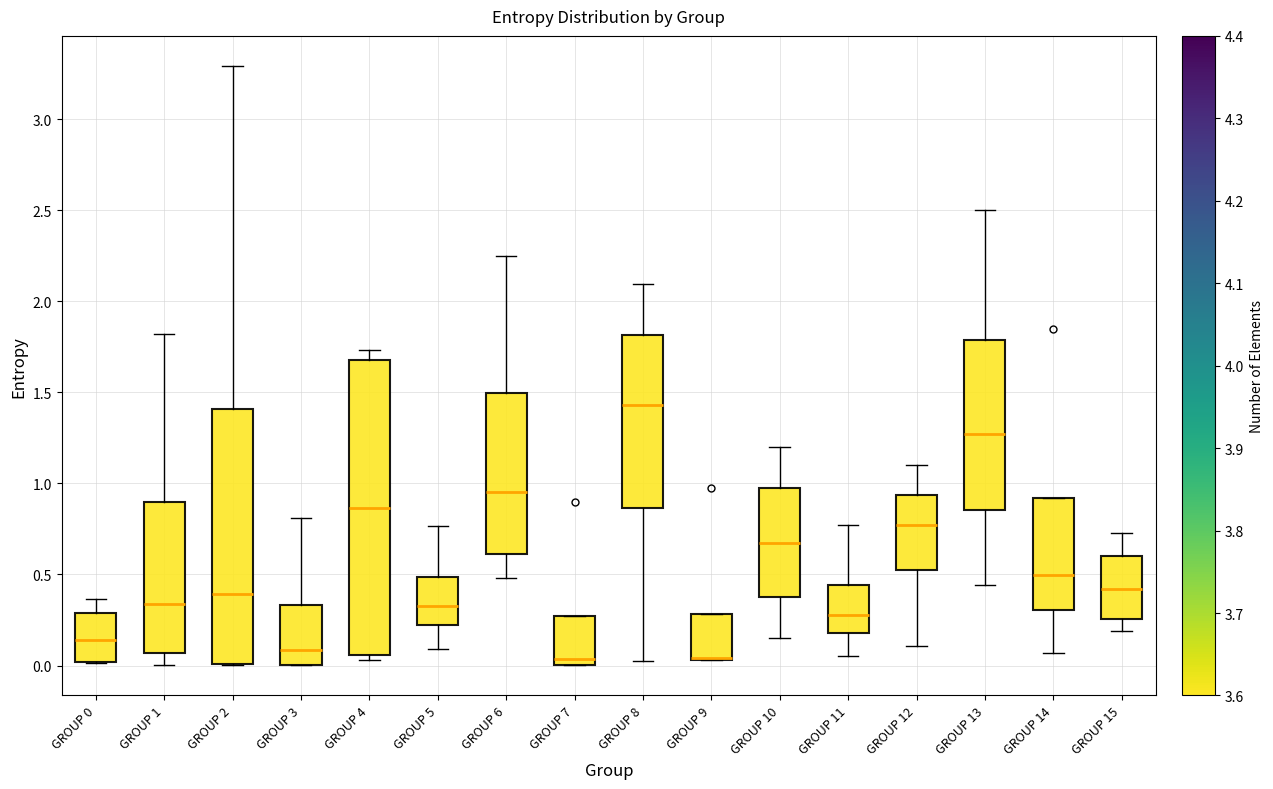

Where does the upper whisker of the box for GROUP 5 end on the y-axis? The values are not printed on the chart, so give them approximately, as read against the axis.

0.75